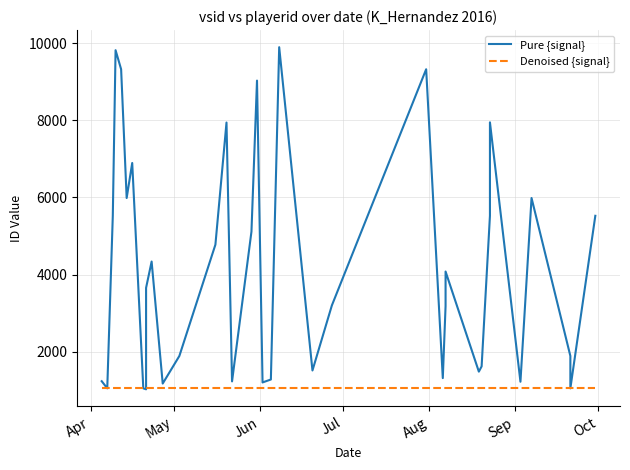

How many lines are shown in the chart?

2